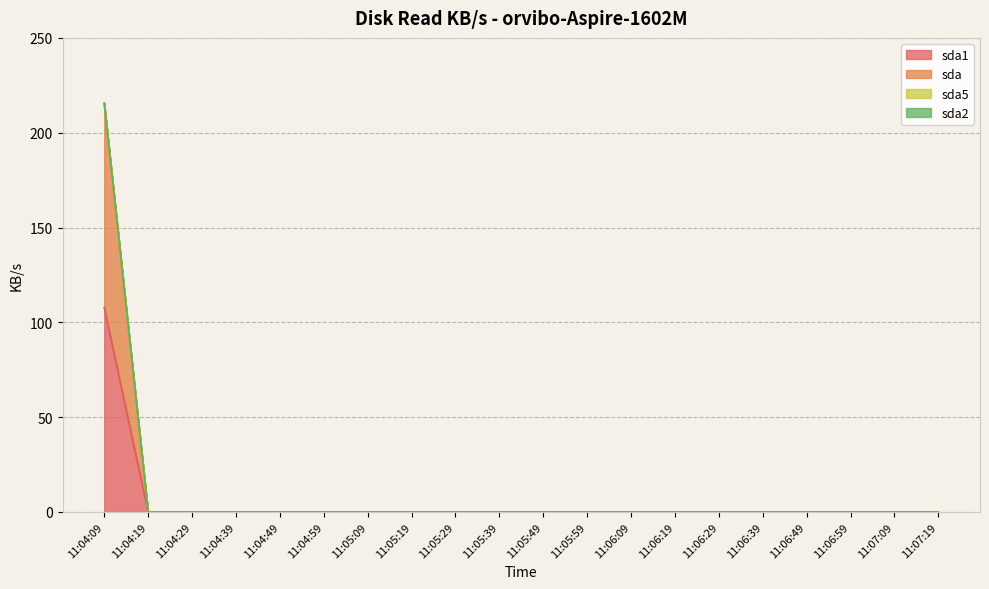

True or false: sda has a value of 146.1 at 11:06:09.

False